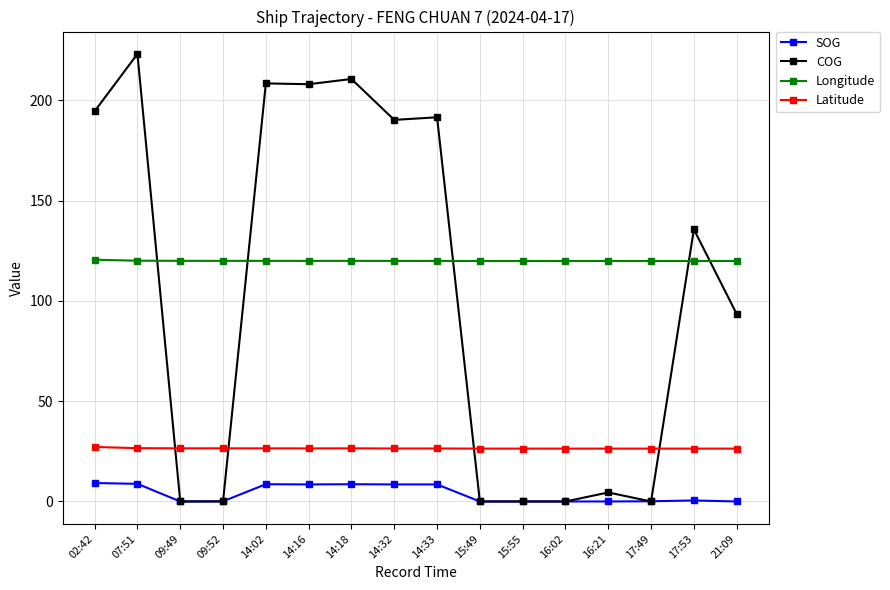

At which category does COG reach its first local peak?

07:51